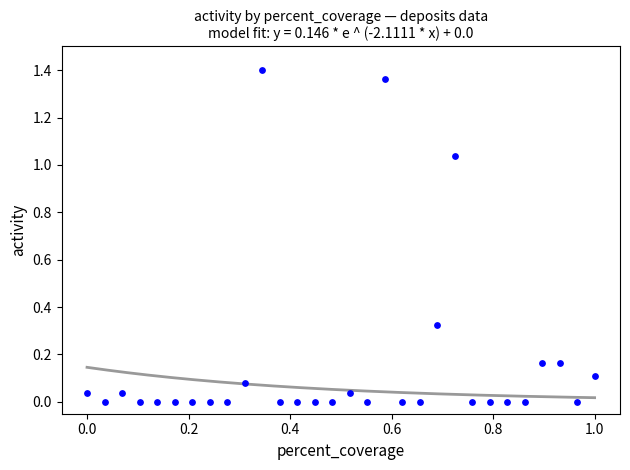

How many data points are displayed?

30